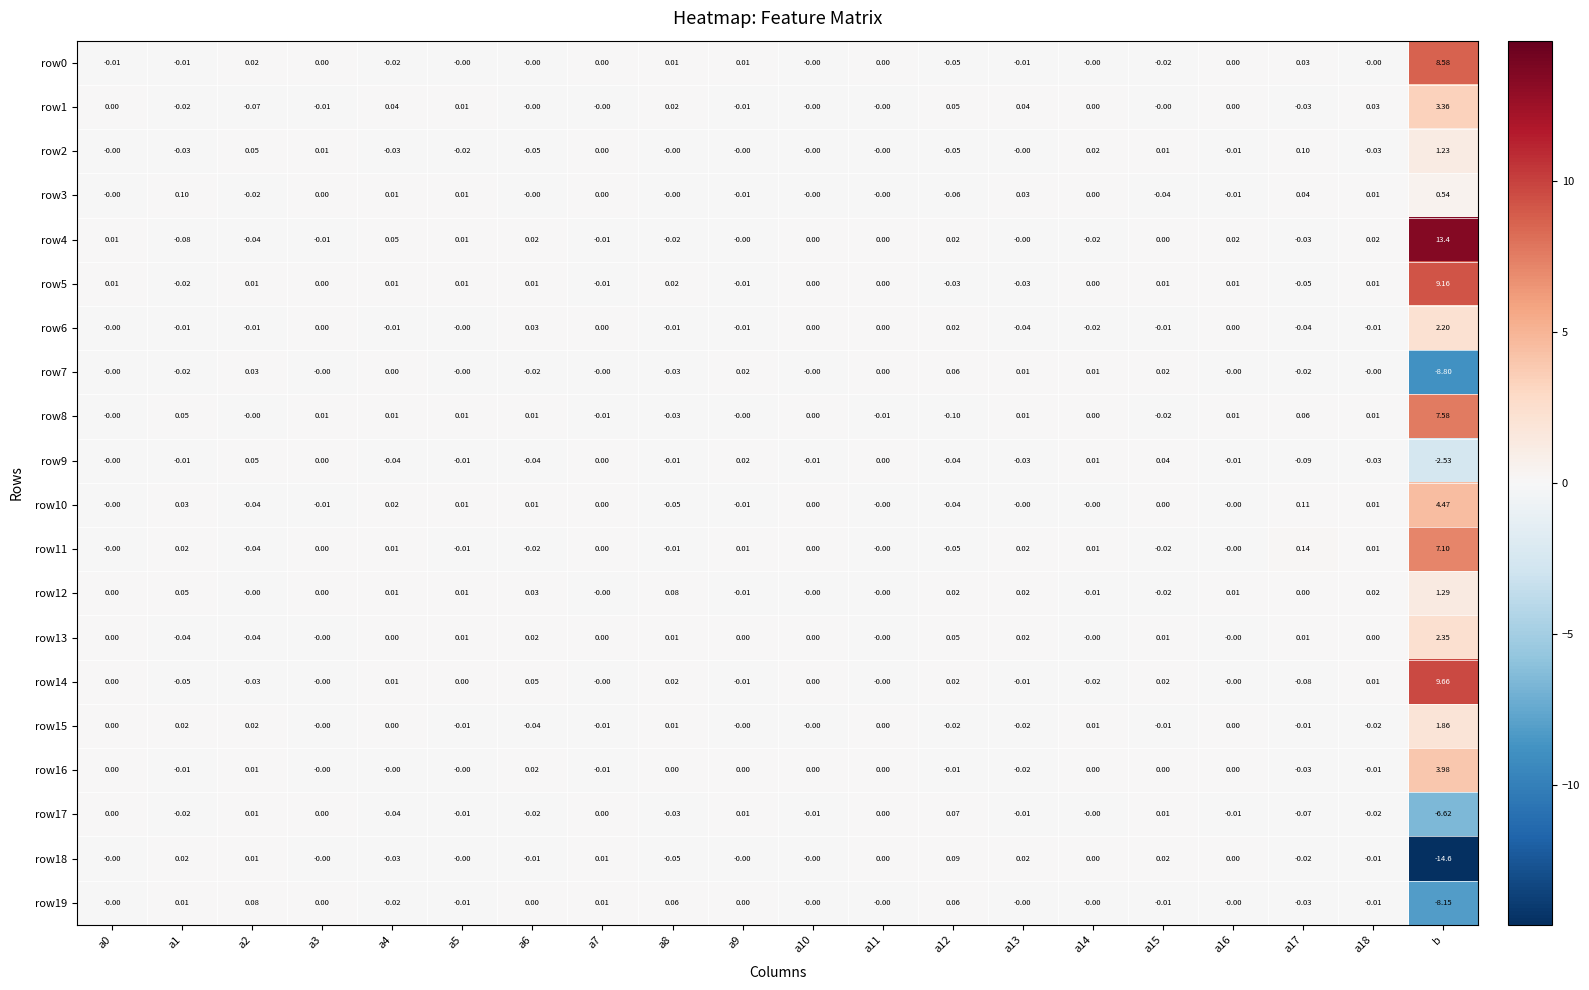

At which label does row13 reach its peak?

b